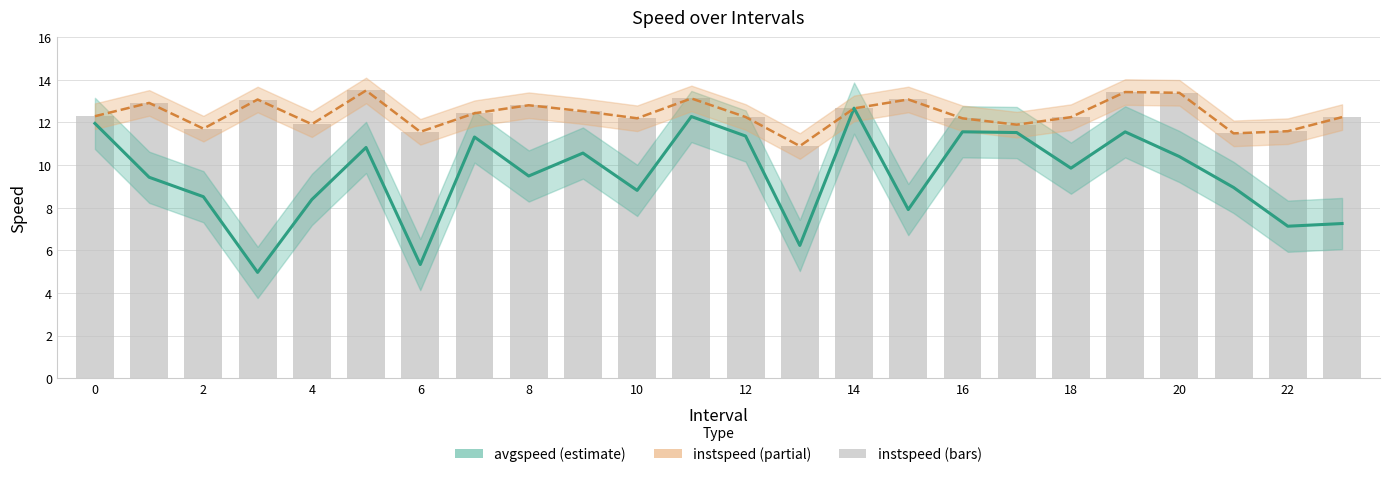

Are the bars grouped side by side (vs. stacked)?

Yes